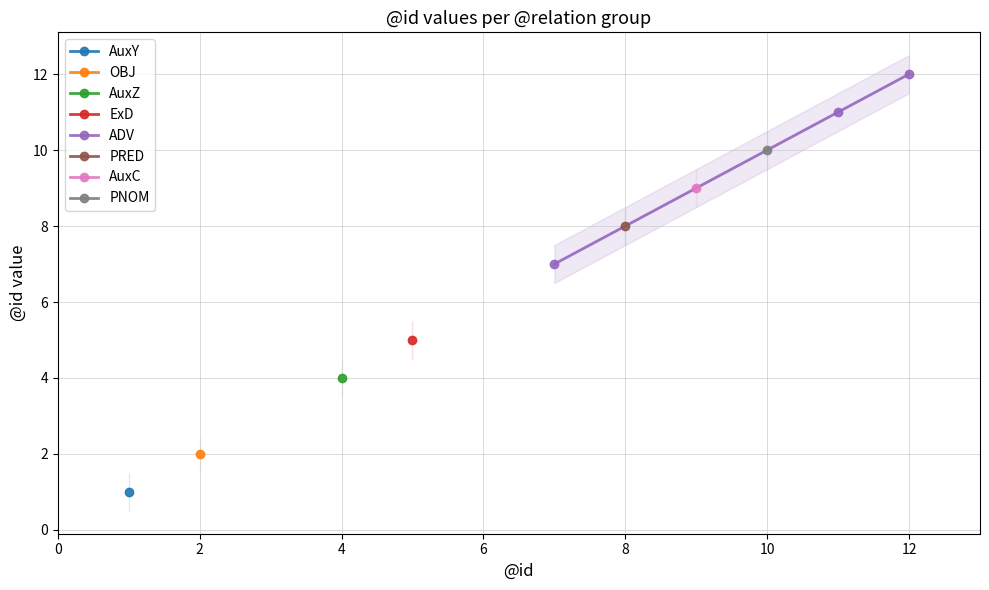

What is the maximum value shown in the chart?

12